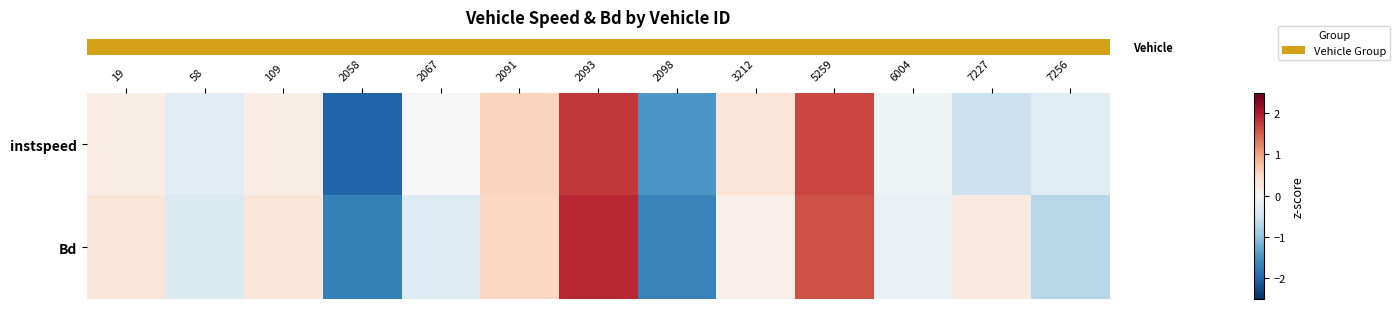

What is the minimum value shown in the chart?

-2.0